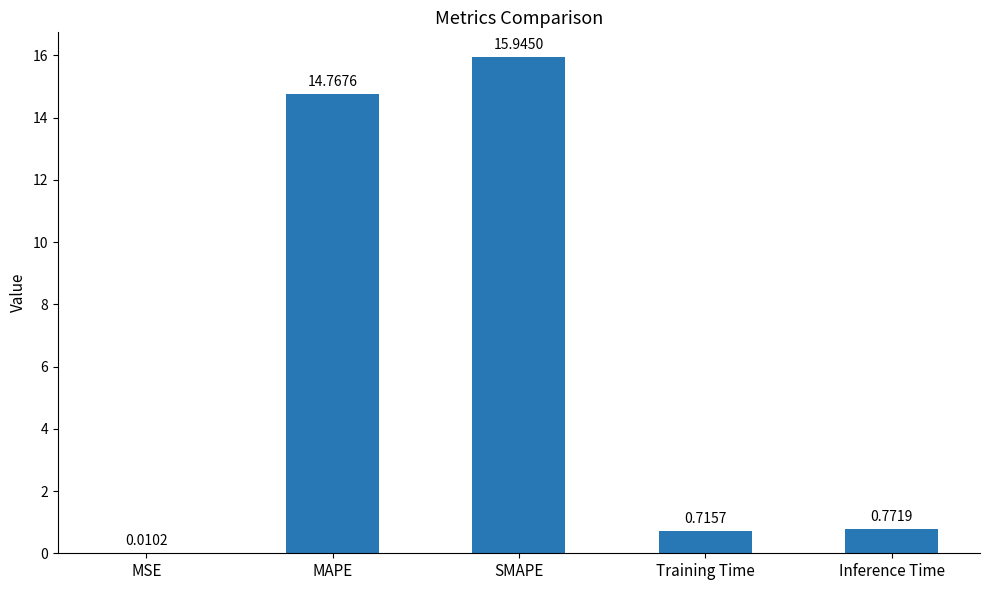

Which label corresponds to the largest value in the chart?

SMAPE